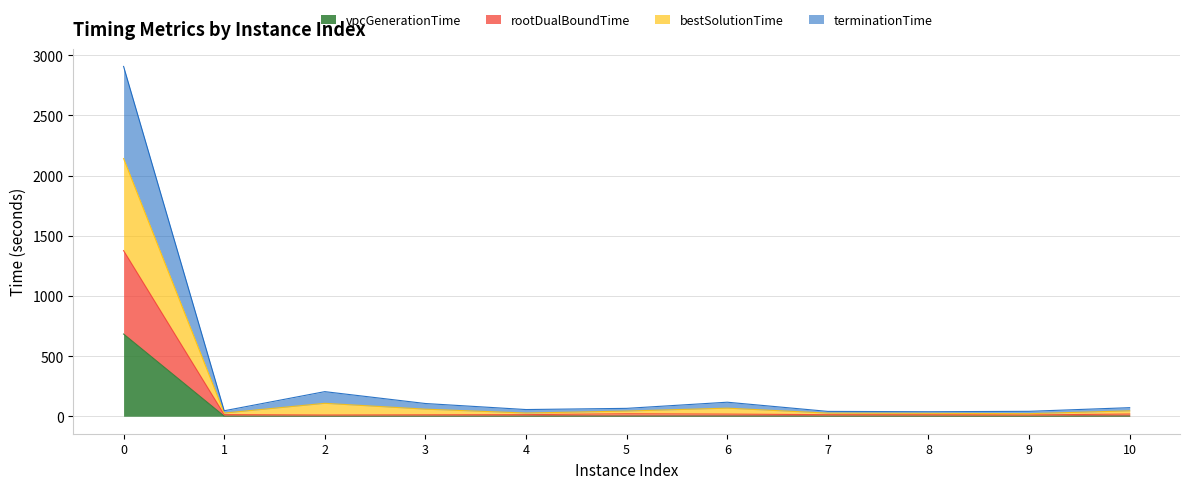

Which series has the largest total across all categories?

bestSolutionTime